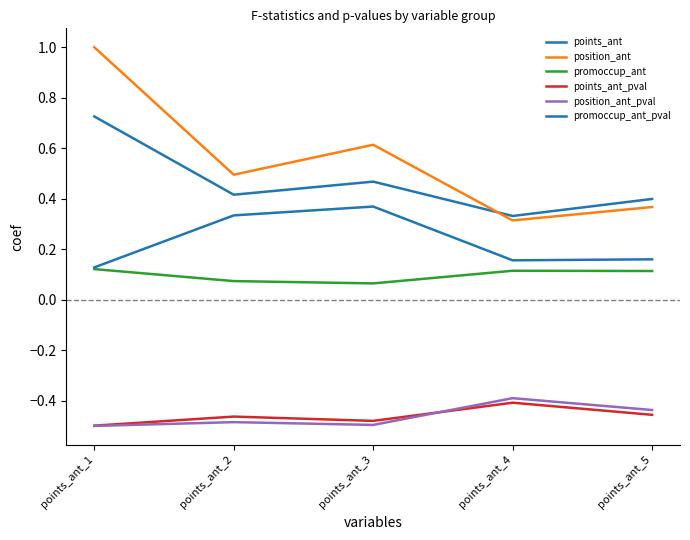

How many interior local peaks does the promoccup_ant_pval series have?

1